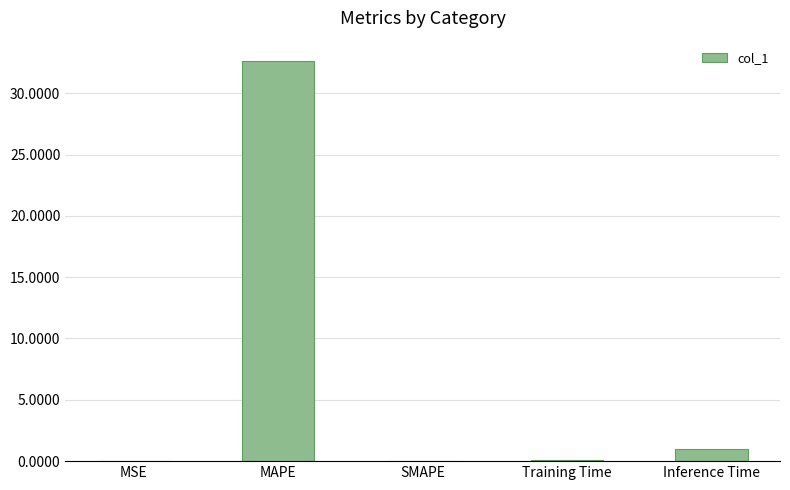

Which category has the highest value across all series?

MAPE